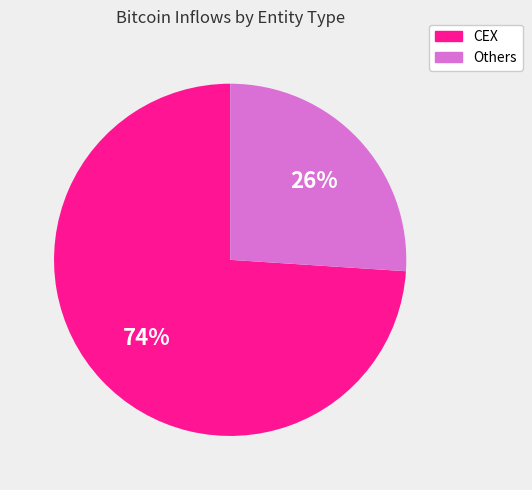

Which slice represents more than half of the pie?

CEX